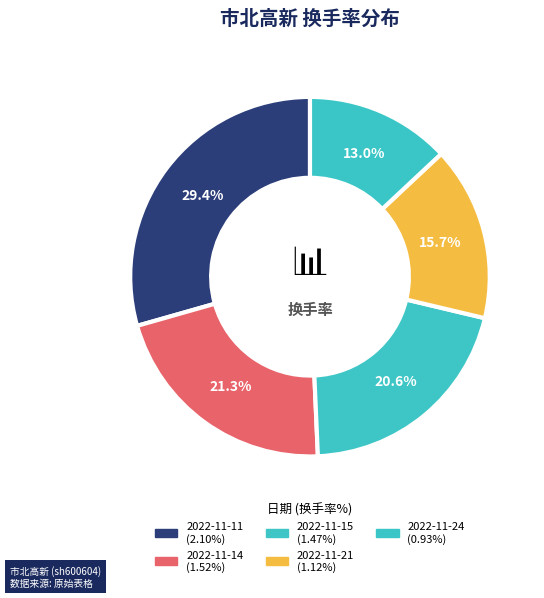

How many segments does this pie chart have?

5